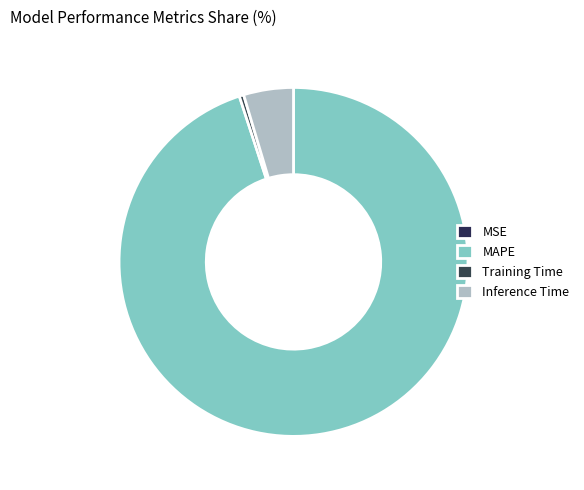

To the nearest percent, what is the combined percentage of MSE and Inference Time?

5%